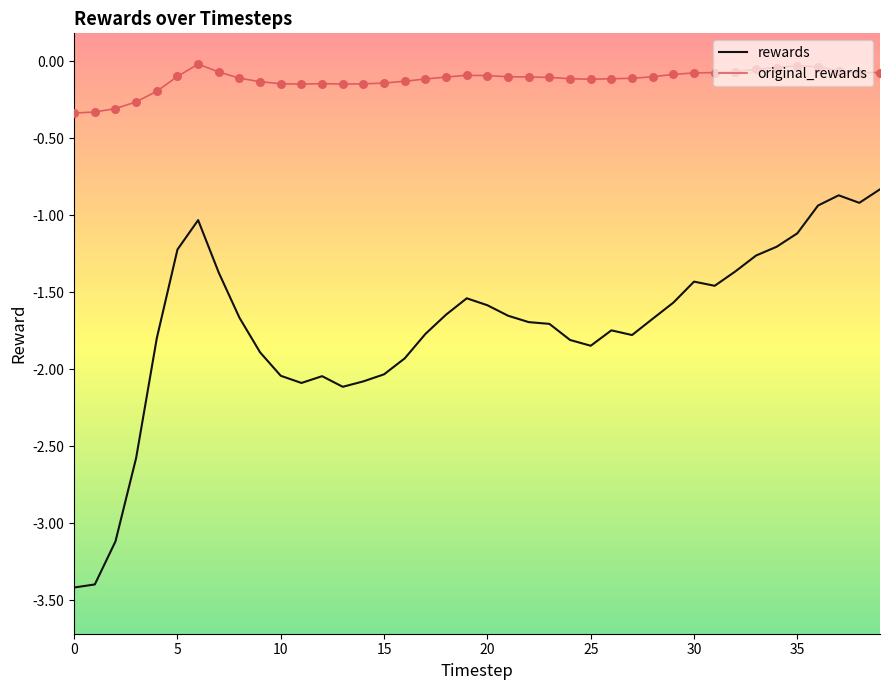

Which series has the largest total across all categories?

original_rewards